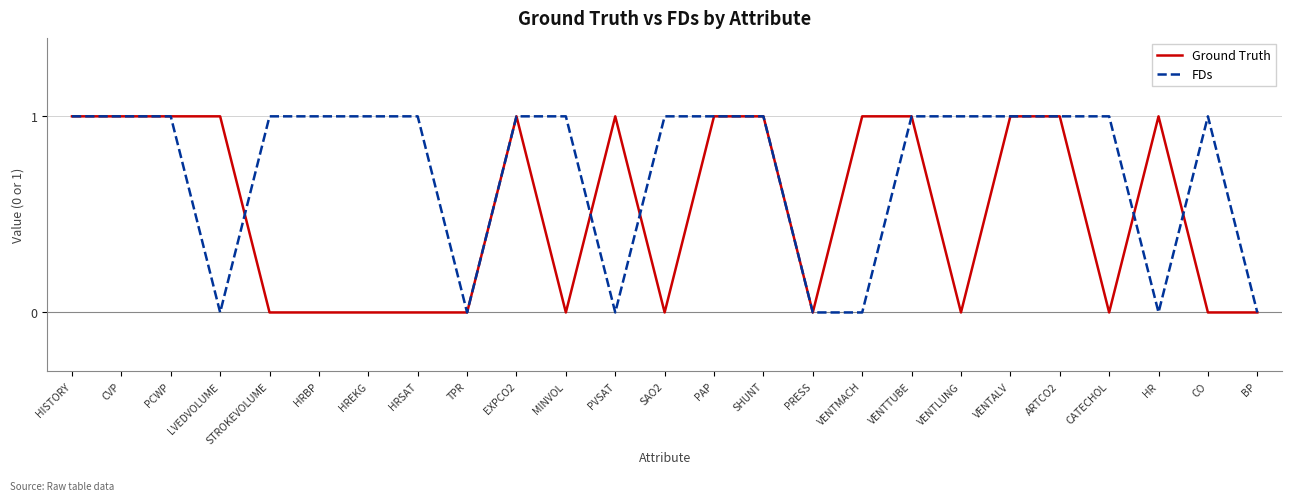

List the series in order of their overall mean, highest first.

FDs, Ground Truth